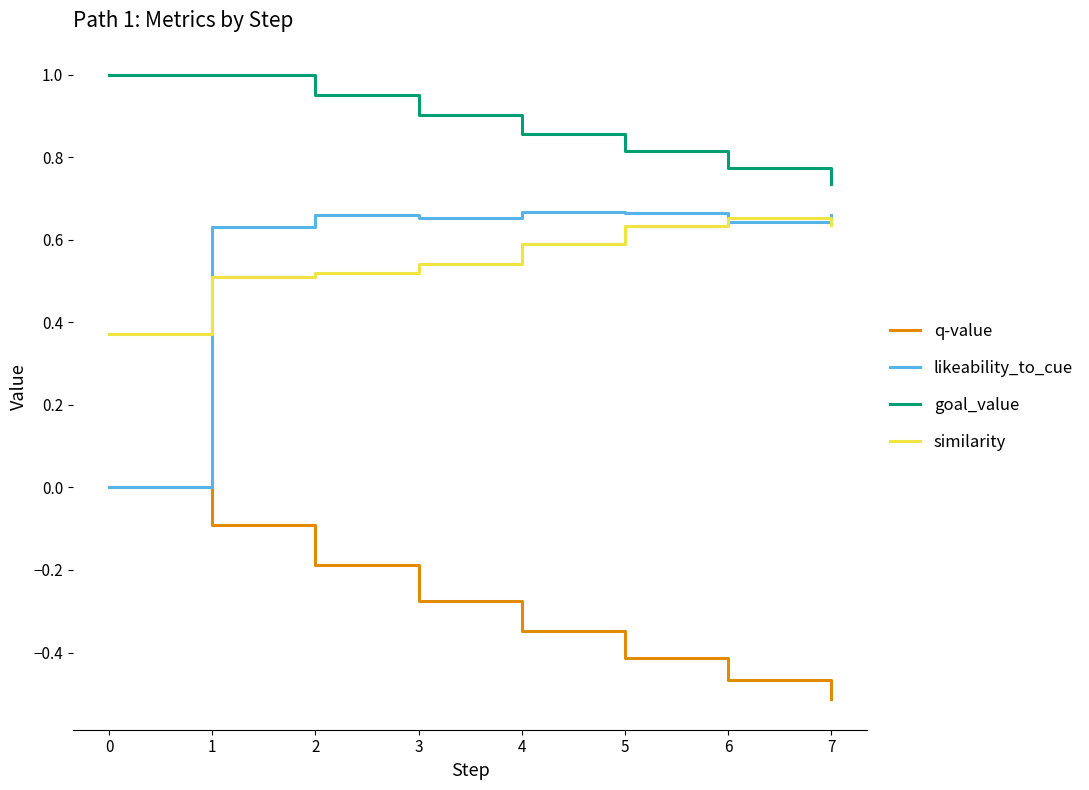

Which series changed the most between 5 and 6?

q-value